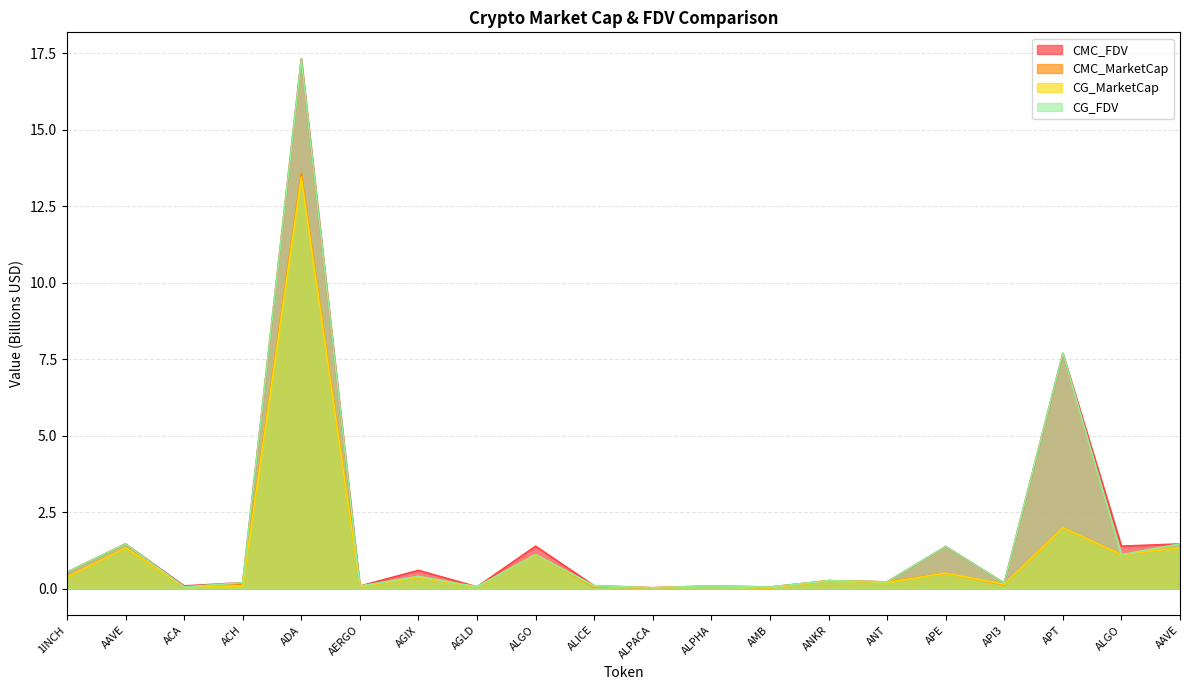

Does the chart display data point markers on the line(s)?

No